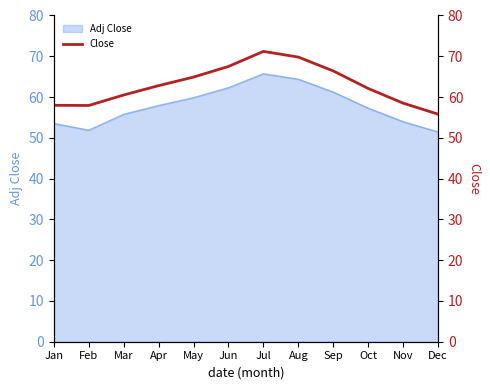

True or false: Adj Close has a value of 14.6 at May.

False